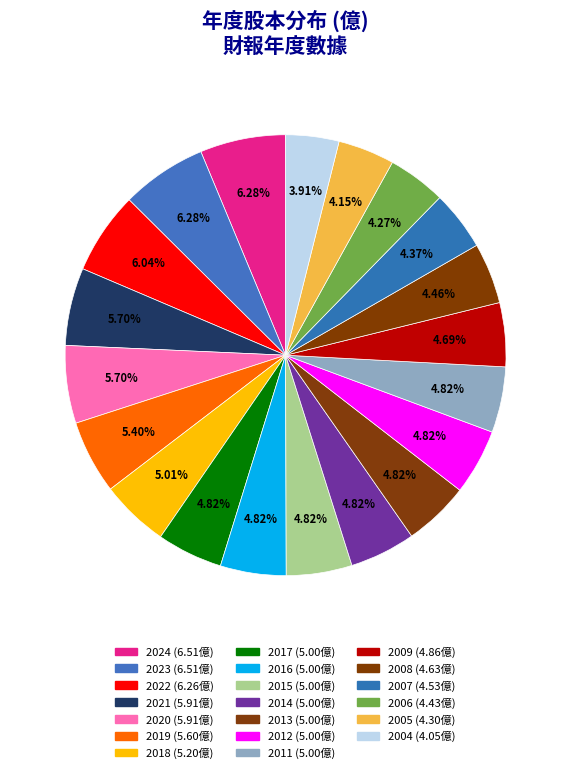

How many slices are in this pie chart?

20